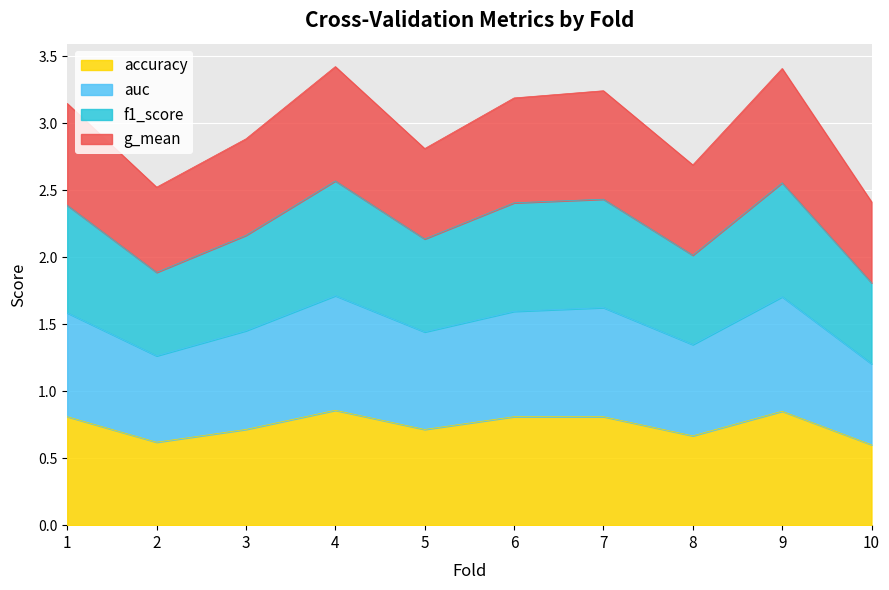

What is the value of the accuracy point at the 3rd from the left?

0.7